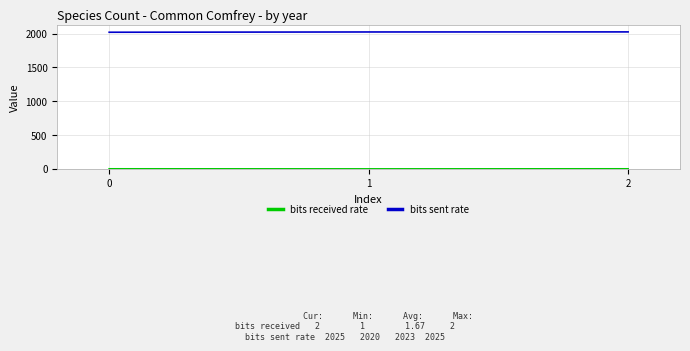

What is the difference between the bits sent rate values at 0 and 1?

4